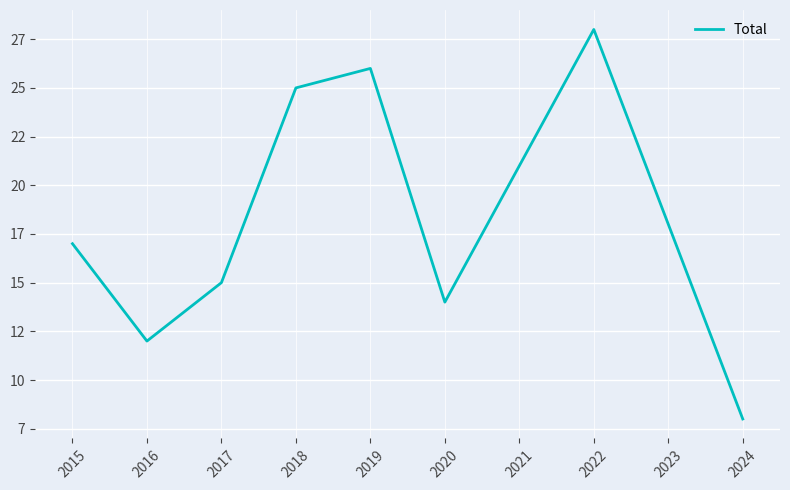

Rank the categories by value from lowest to highest.

2024, 2016, 2020, 2017, 2015, 2023, 2021, 2018, 2019, 2022